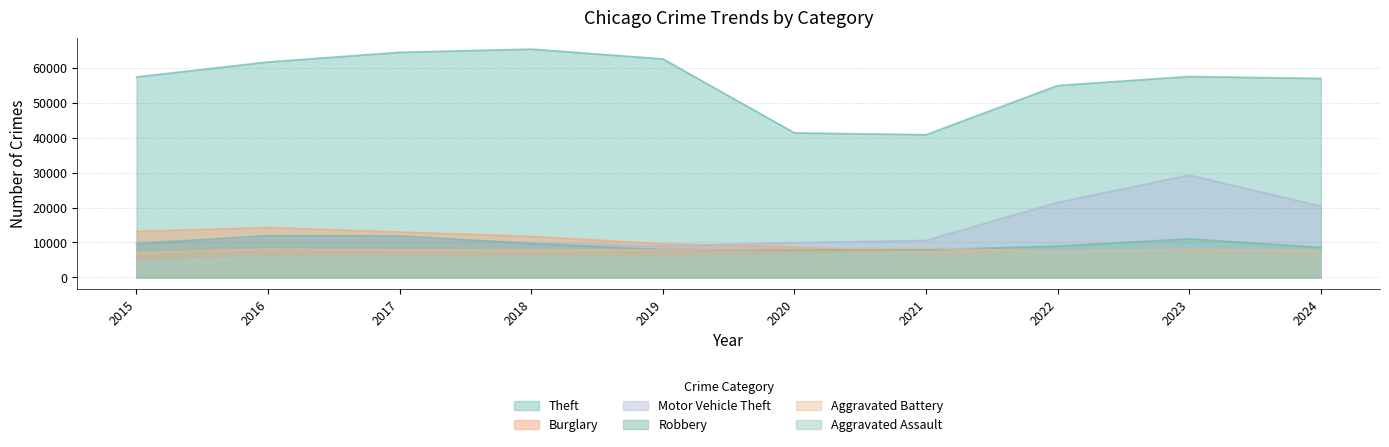

The Aggravated Battery series shows 7019 at 2015. True or false?

True